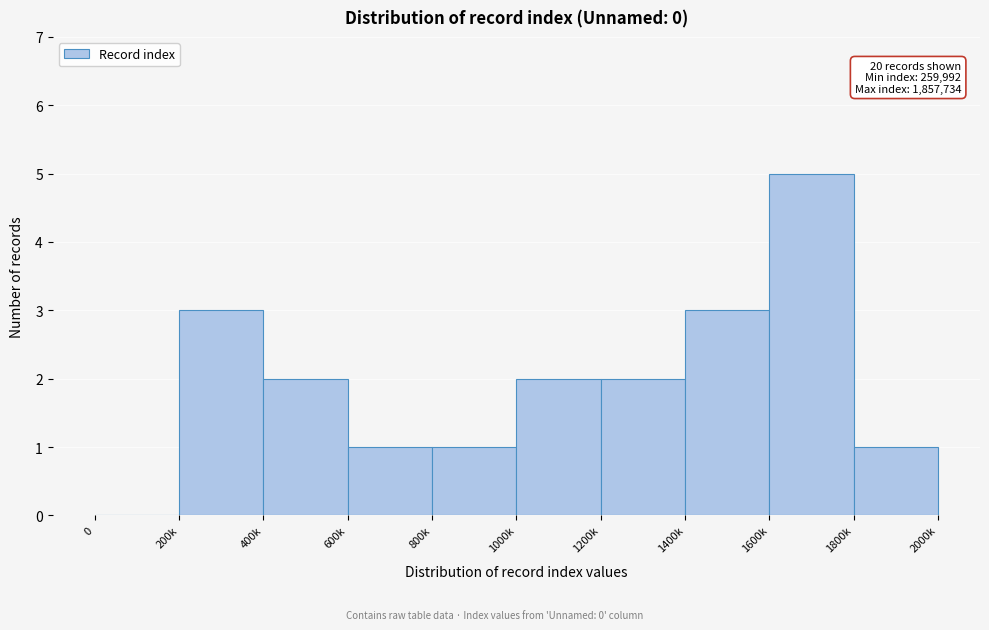

Reading left to right, transcribe all the data shown in this chart.

0=0	200k=3	400k=2	600k=1	800k=1	1000k=2	1200k=2	1400k=3	1600k=5	1800k=1